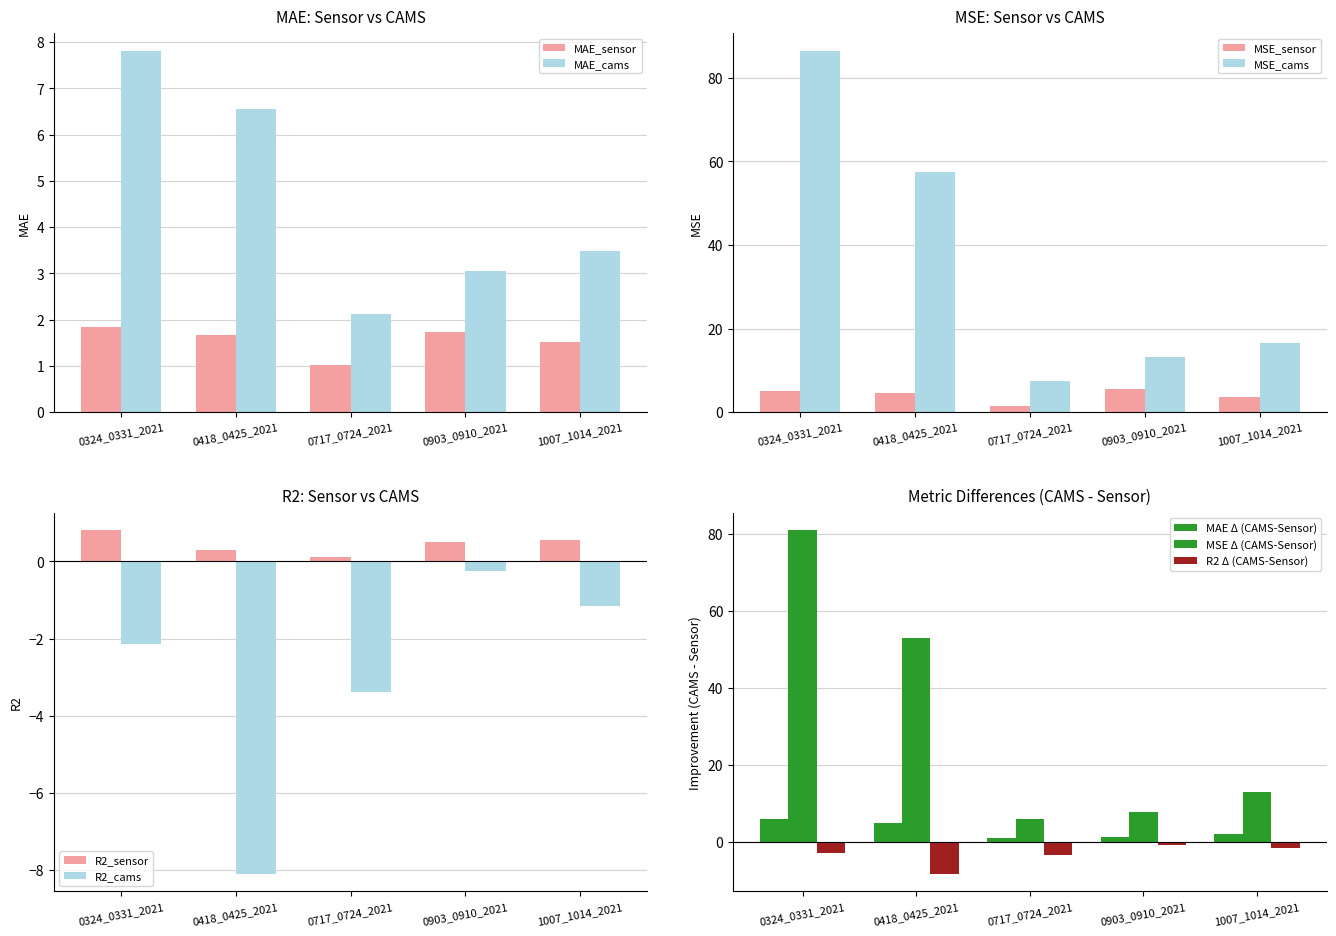

What is the difference between the MSE_sensor values at 0903_0910_2021 and 1007_1014_2021?

1.8